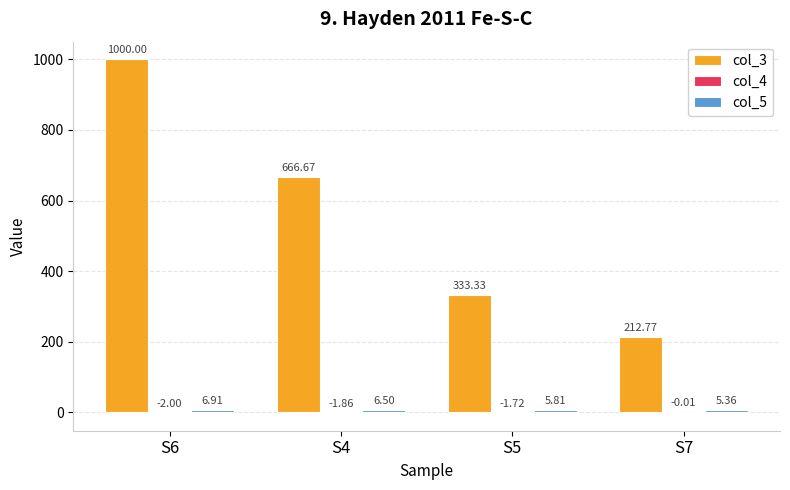

Which series changed the most between S6 and S4?

col_3